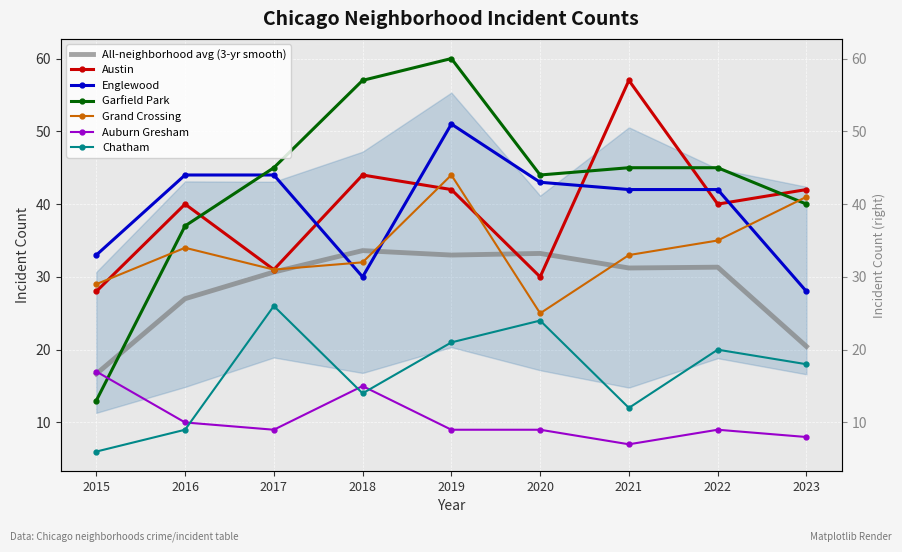

The value of Garfield Park at 2015 is 8. True or false?

False